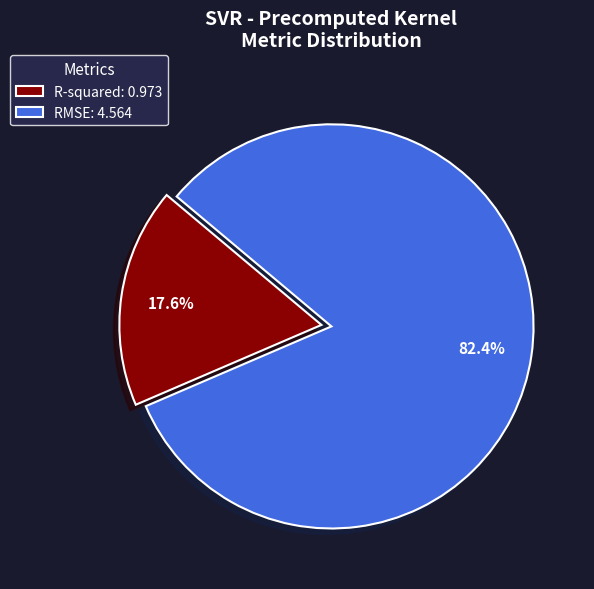

To the nearest percent, what is the difference between the RMSE and R-squared slice percentages?

65%